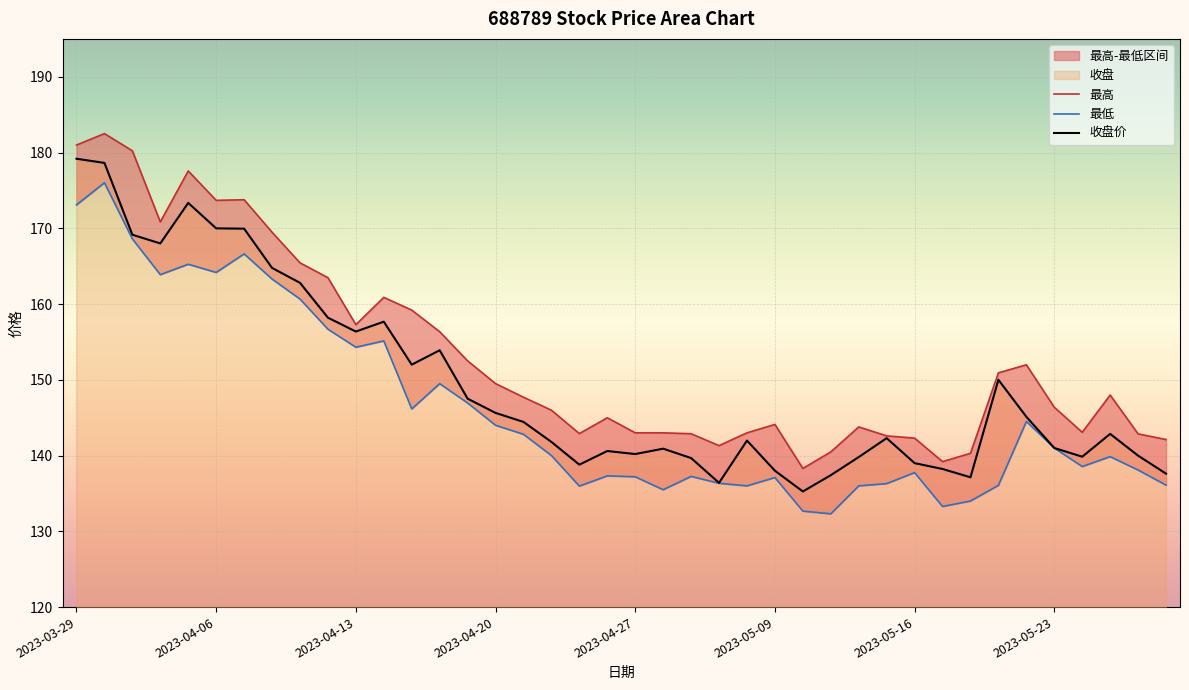

How many data points does each series have?

40